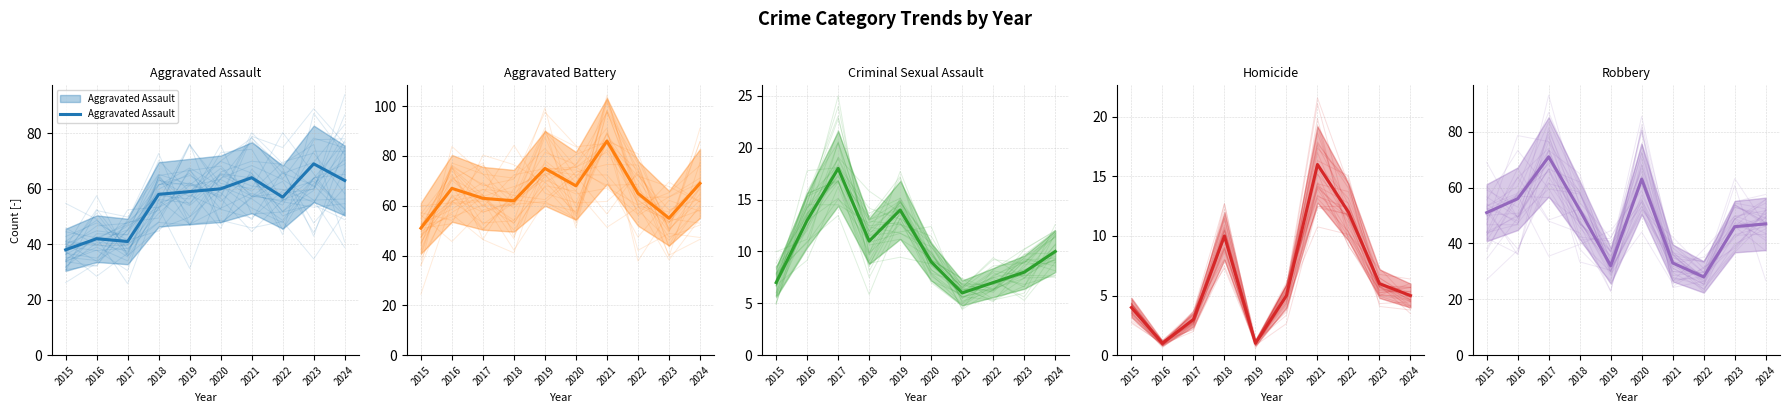

How many values in the Aggravated Assault series are below 59?

5